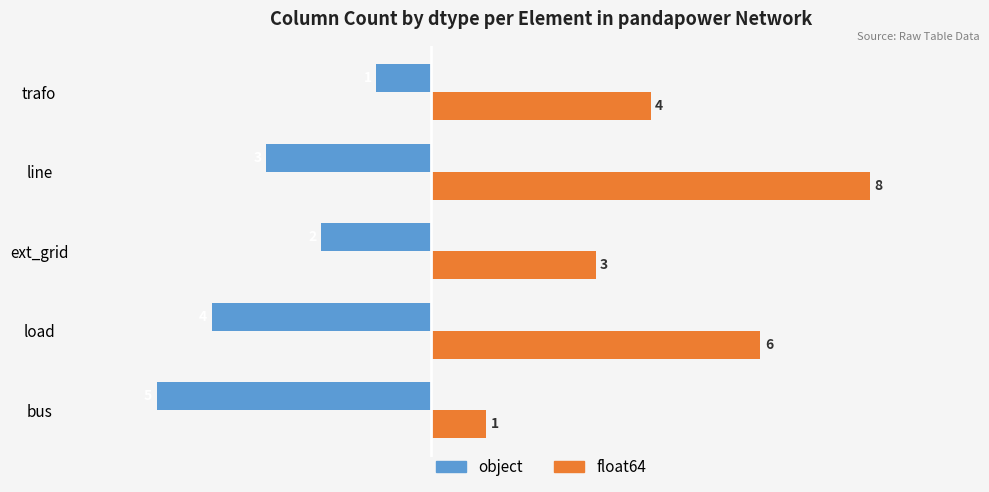

Where is object nearest to the value -3?

line